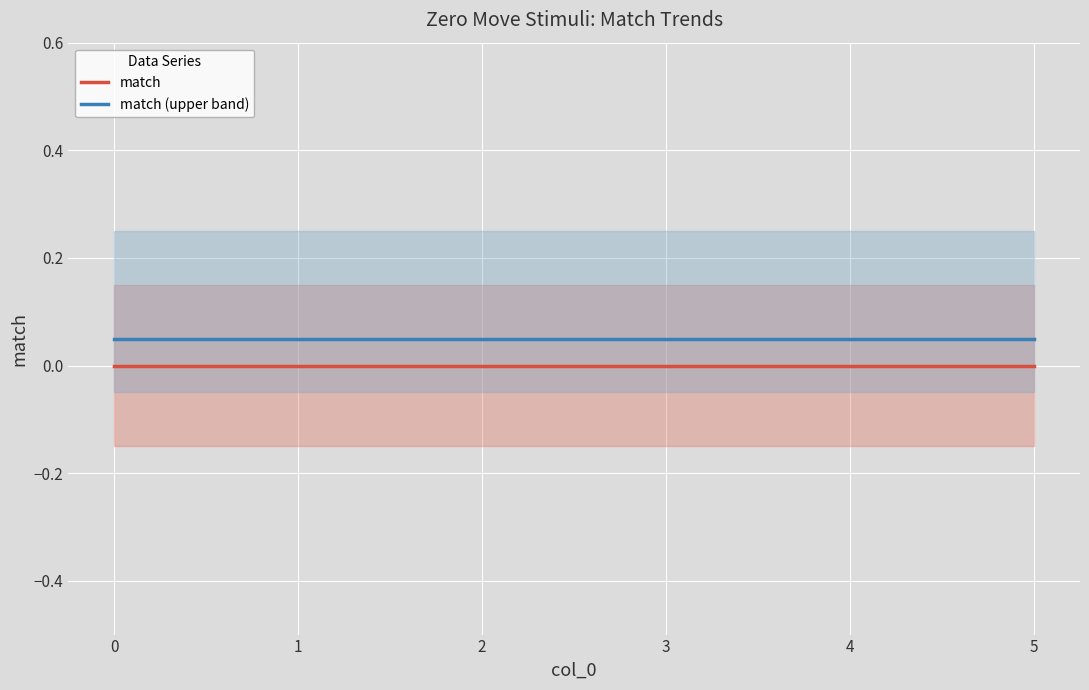

The value of match (upper band) at 5 is 0.1. True or false?

True